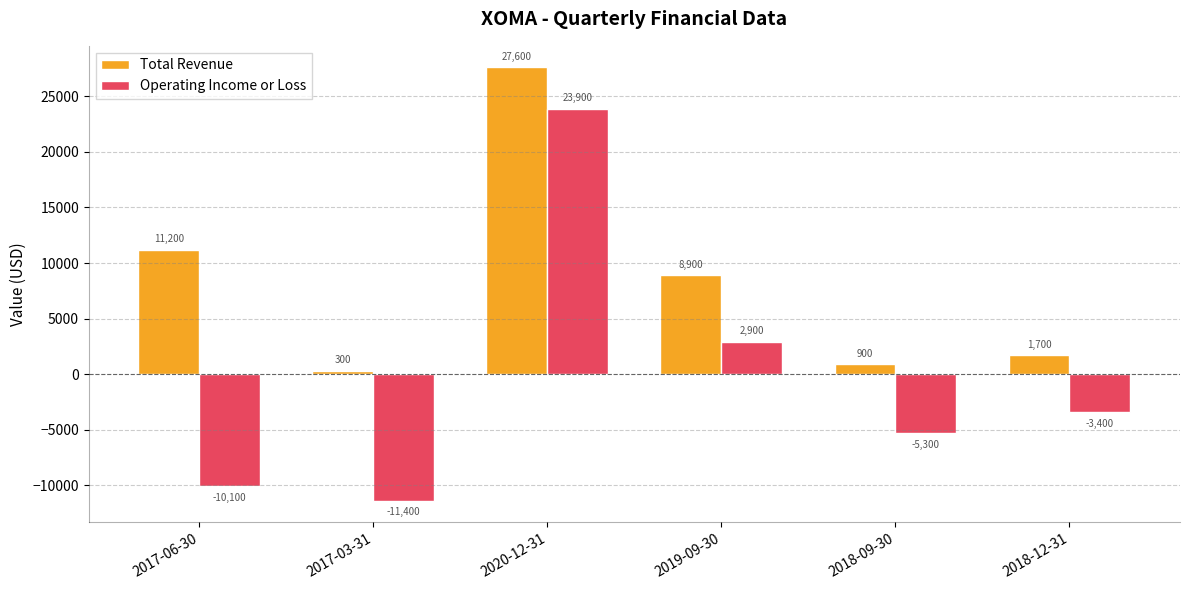

List the series in order of their peak value, lowest first.

Operating Income or Loss, Total Revenue